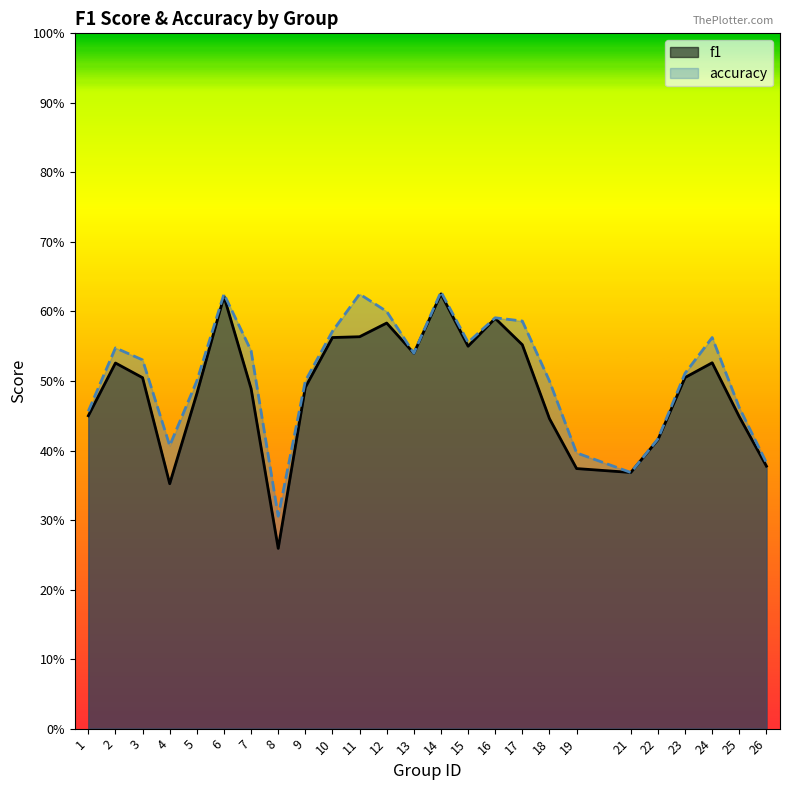

True or false: f1 and accuracy intersect in this chart.

False